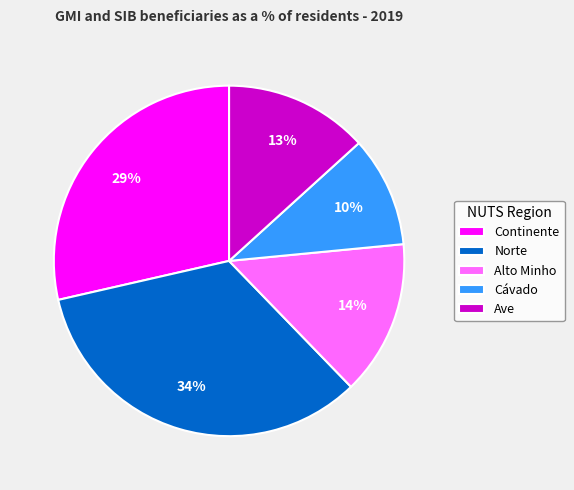

Combined, do Continente and Ave account for over 50%?

No